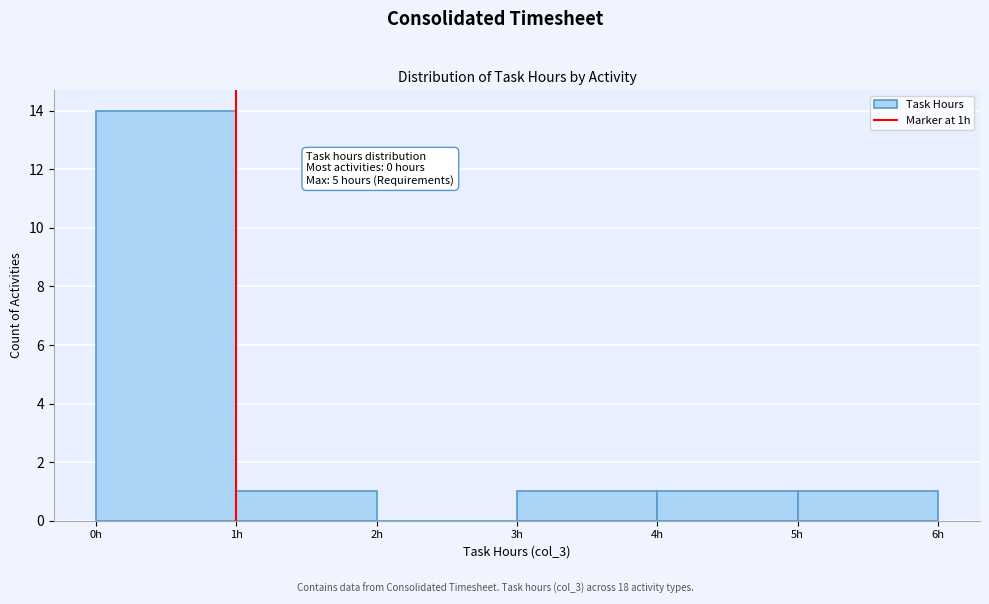

Over which range of the x-axis is the bar tallest?

0 to 1